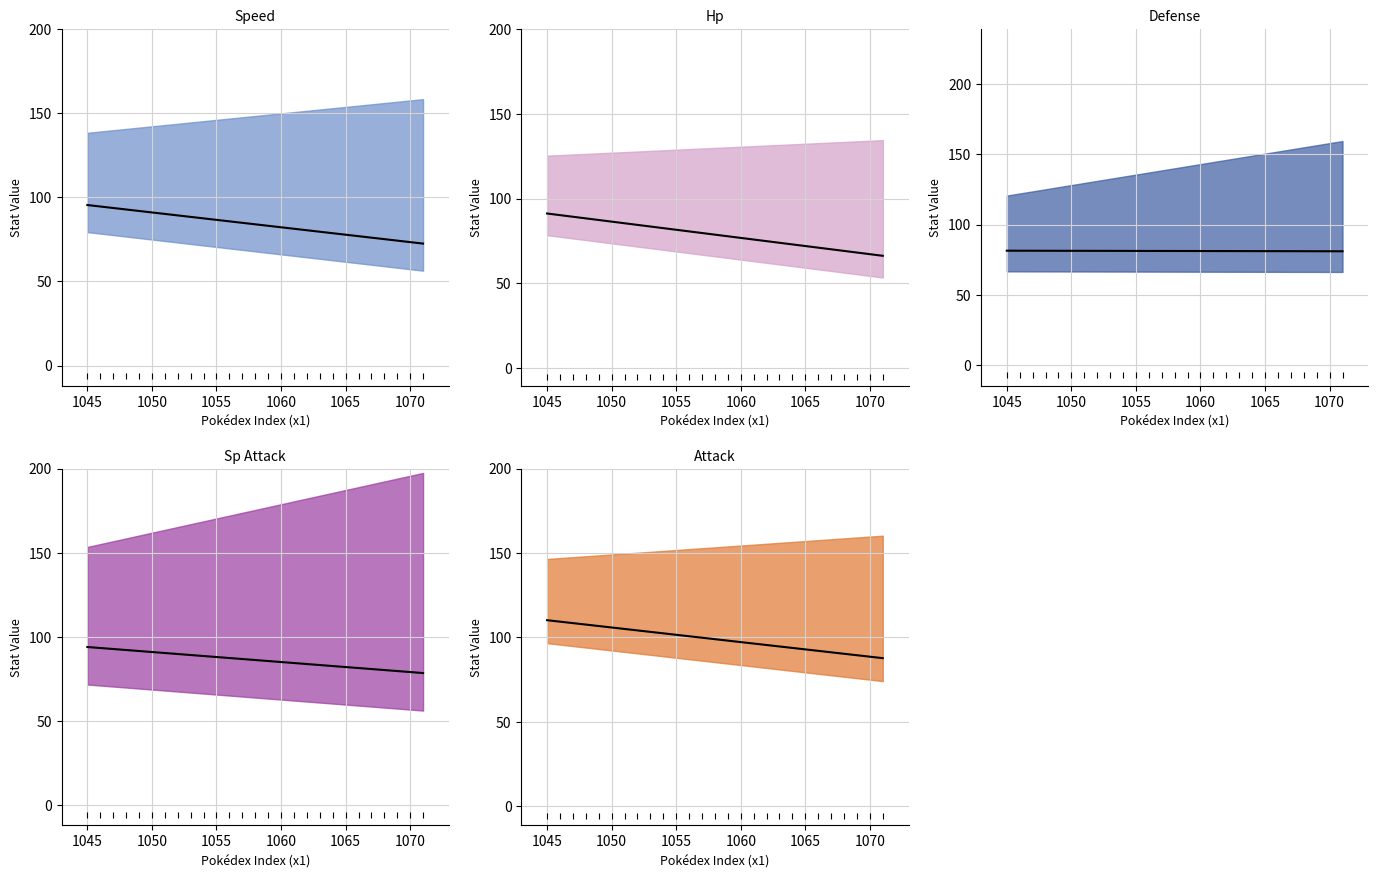

How many data points does each series have?

27